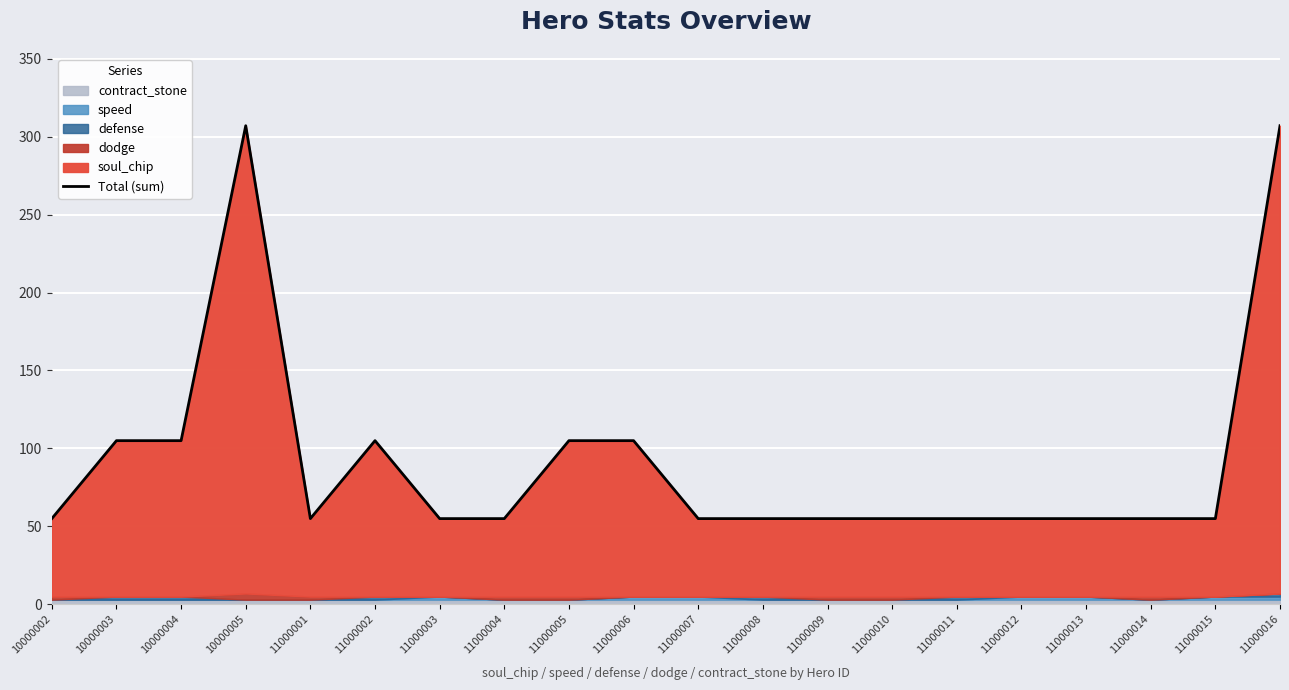

What is the greatest value displayed?

307